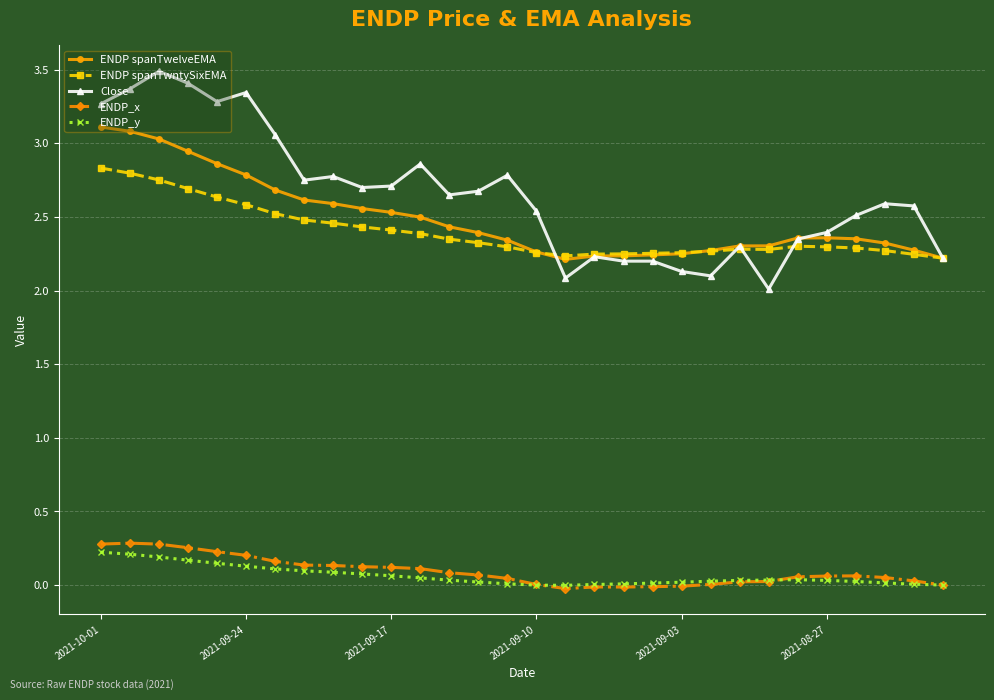

True or false: ENDP_x and ENDP spanTwntySixEMA cross at least once.

False